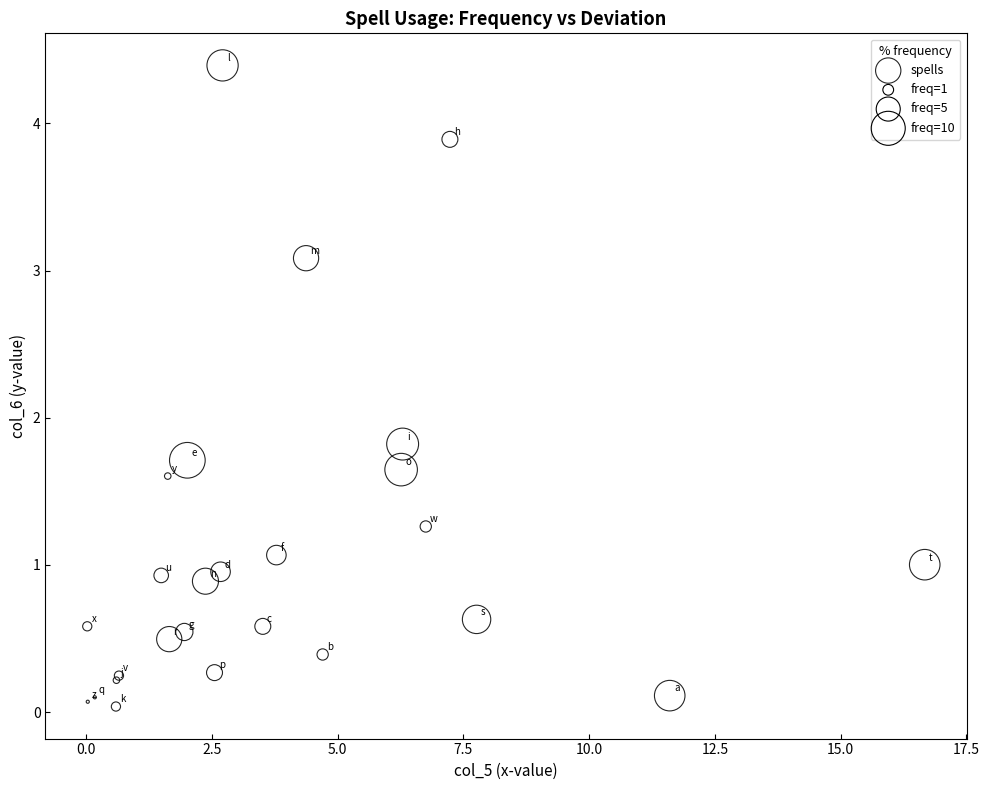

What Y value in the scatter plot is closest to 2?

1.8